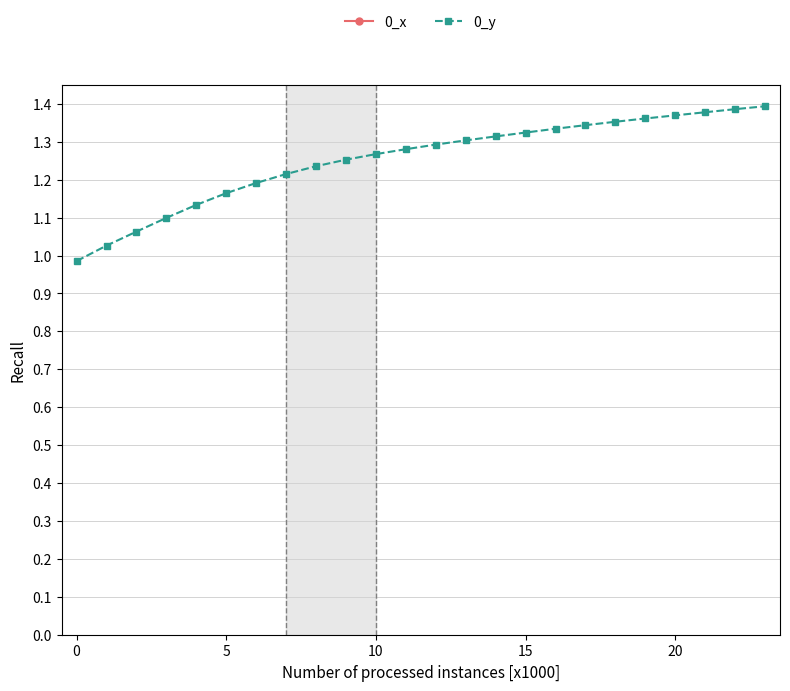

True or false: 0_y and 0_x intersect in this chart.

False